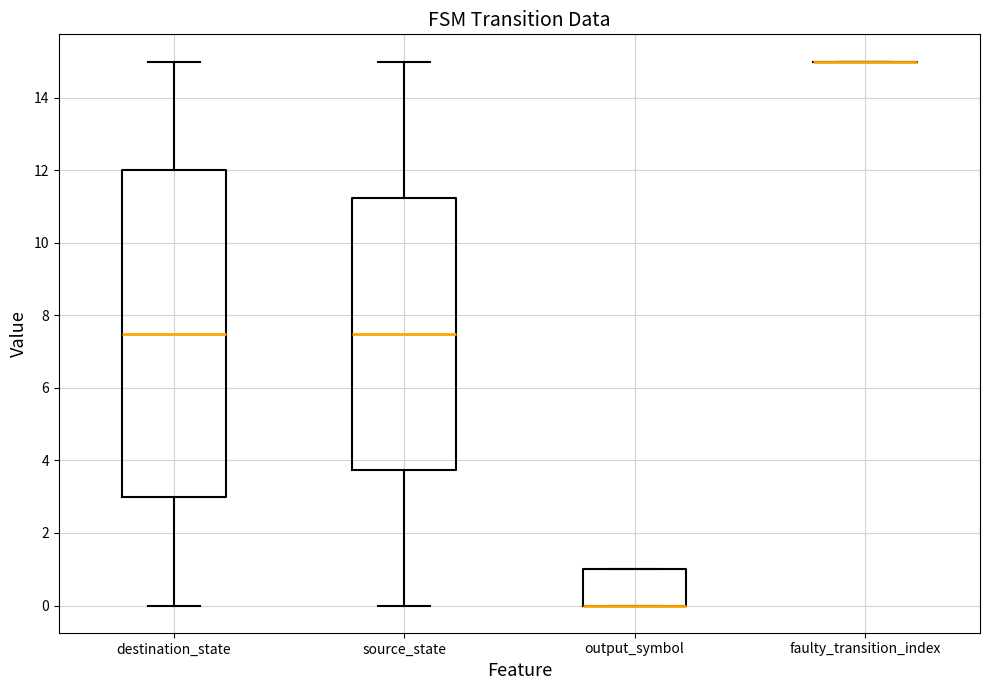

Reading left to right, read every box against the y-axis: the position of its median line, the range the box covers, and the ends of its whiskers. The values are not printed on the chart, so give them approximately, as read against the axis.

destination_state: median 7.6, box 3.0 to 12.0, whiskers 0.0 to 15.0
source_state: median 7.6, box 3.8 to 11.2, whiskers 0.0 to 15.0
output_symbol: median 0.0 (drawn on the box's lower edge), box 0.0 to 1.0, whiskers 0.0 to 1.0
faulty_transition_index: box collapsed to a line at 15.0, whiskers 15.0 to 15.0